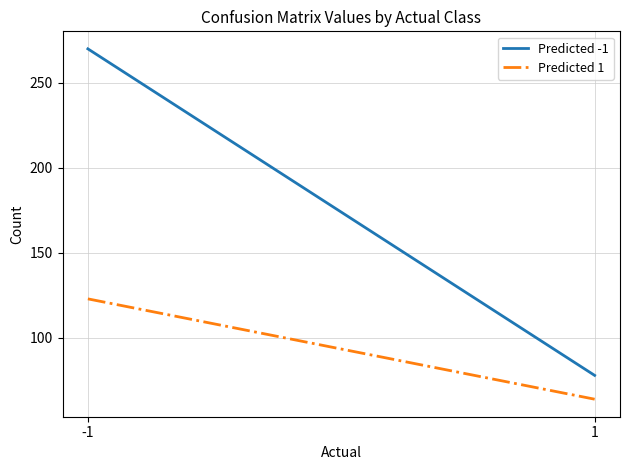

Is it true that Predicted -1 equals 270 at -1?

True